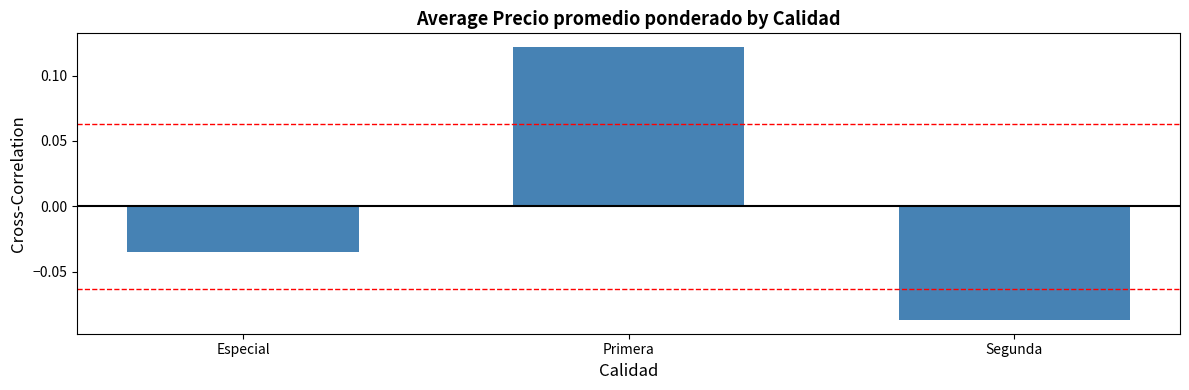

Between Segunda and Especial, which is larger?

Especial